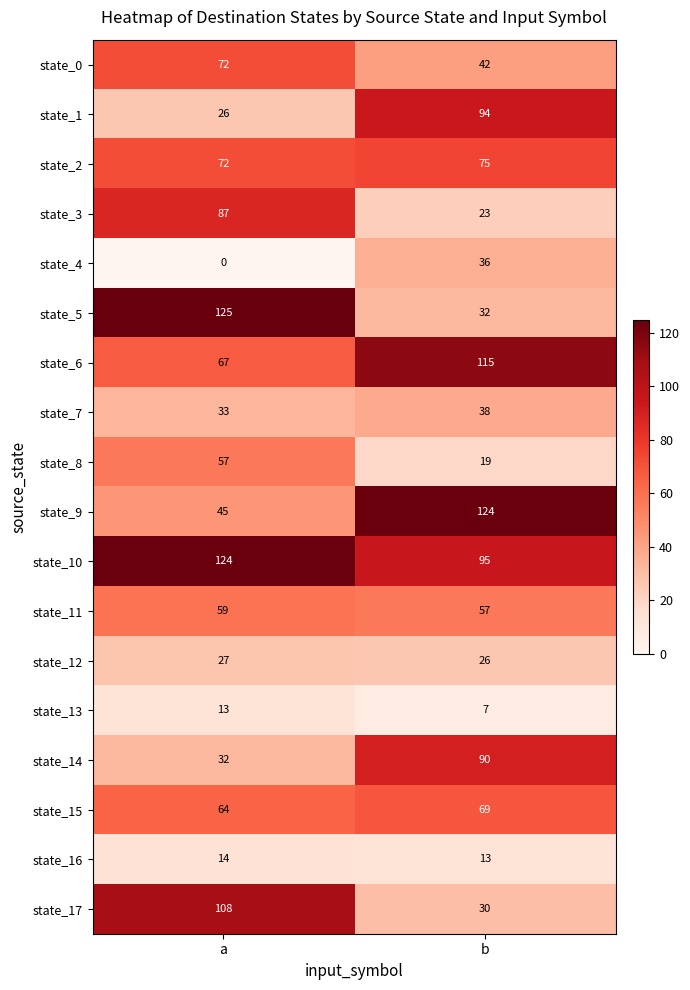

At b, list the series in order from smallest to largest.

state_13, state_16, state_8, state_3, state_12, state_17, state_5, state_4, state_7, state_0, state_11, state_15, state_2, state_14, state_1, state_10, state_6, state_9